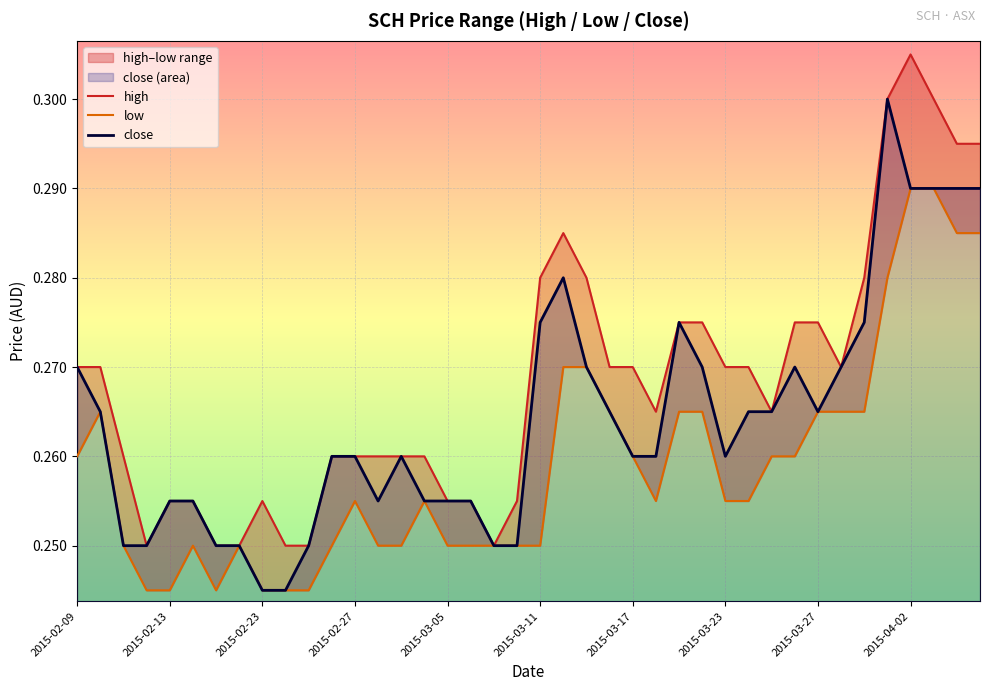

How many close values are between 0 and 1?

40